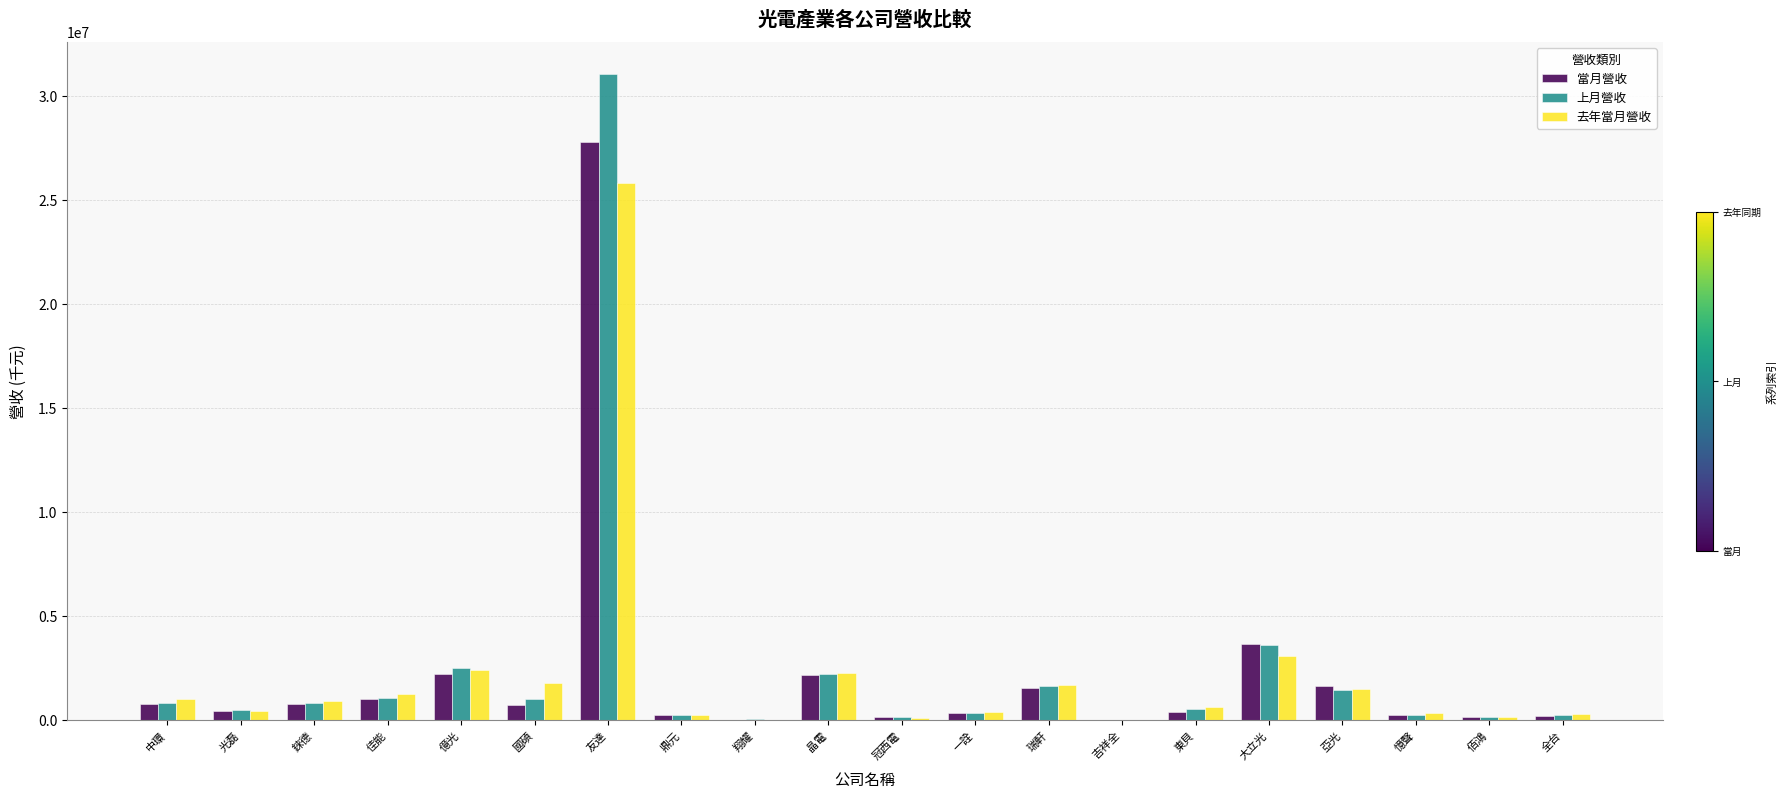

What is the sum of all 當月營收 values?

44836766